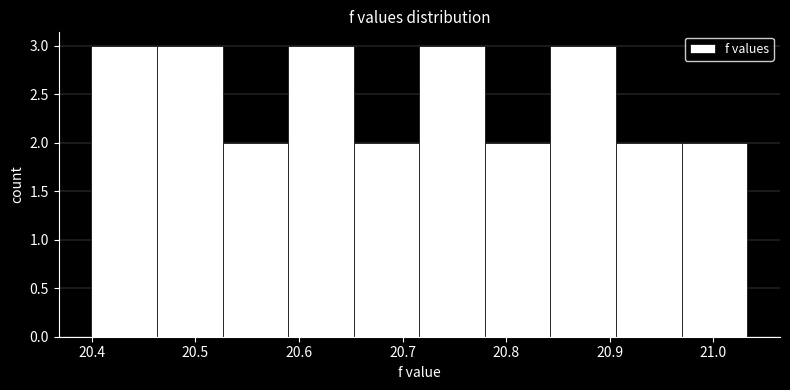

Reading left to right, list every bar in this chart as the range it spans on the x-axis followed by its height. Neither the bar edges nor the heights are printed on the chart, so give them approximately, as read against the axes.

20.40 to 20.46: 3
20.46 to 20.53: 3
20.53 to 20.59: 2
20.59 to 20.65: 3
20.65 to 20.72: 2
20.72 to 20.78: 3
20.78 to 20.84: 2
20.84 to 20.91: 3
20.91 to 20.97: 2
20.97 to 21.03: 2